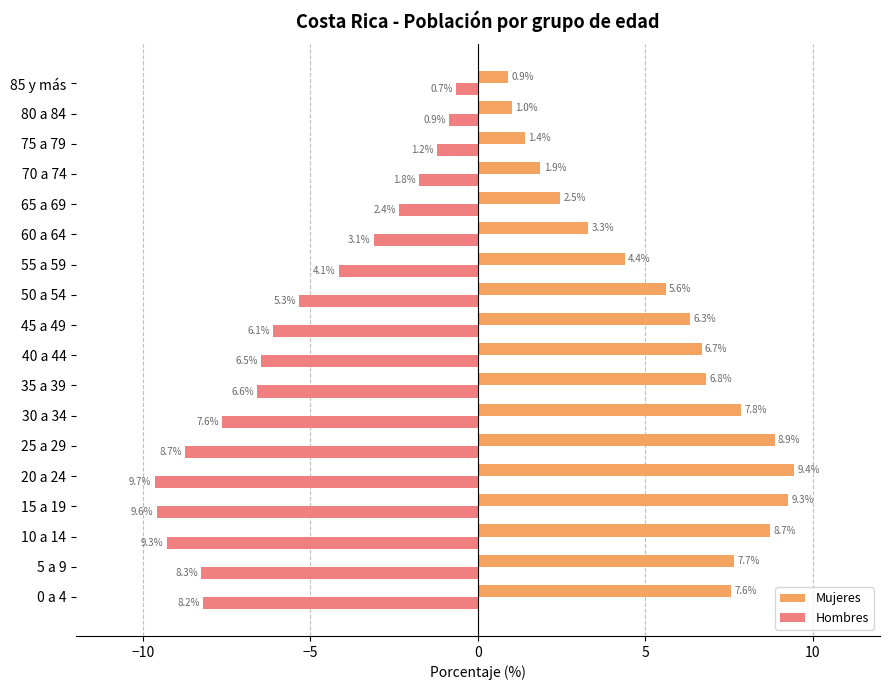

Which series has the widest spread of values?

Hombres